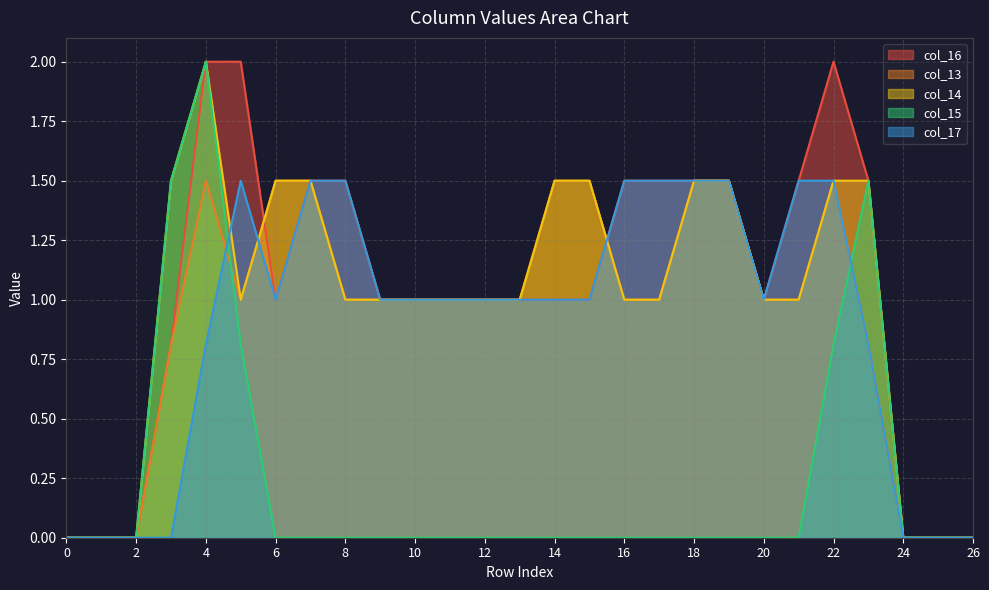

At how many categories does at least one series exceed 0?

21